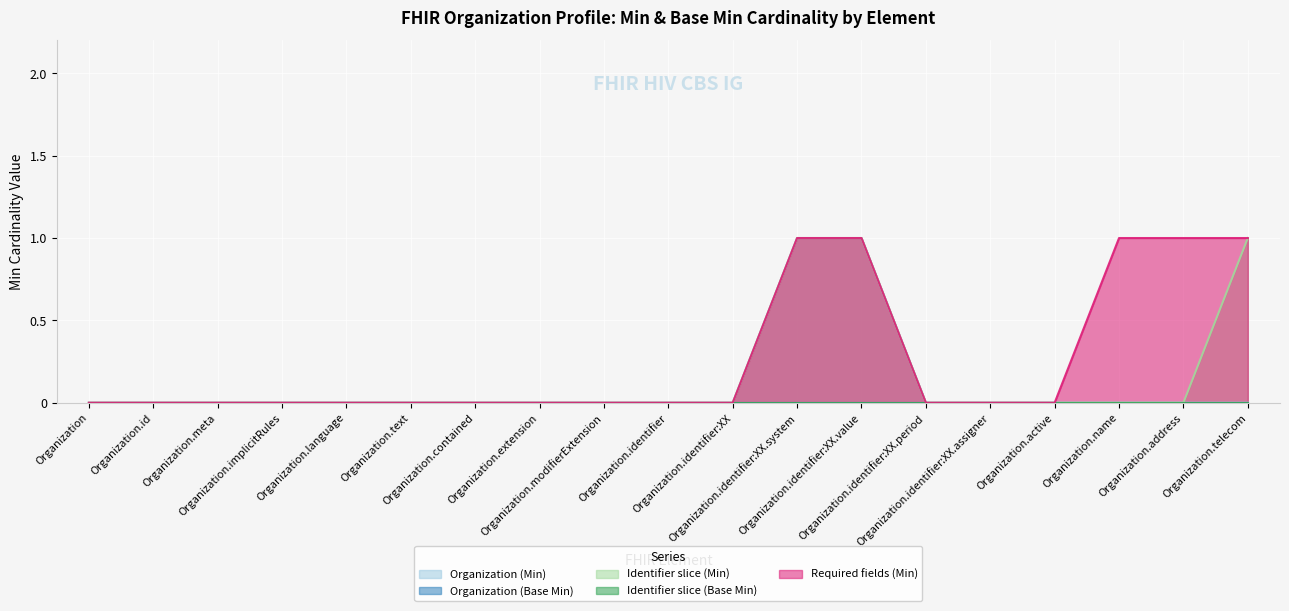

What is the difference between the Identifier slice (Min) values at Organization.text and Organization.identifier:XX.value?

1